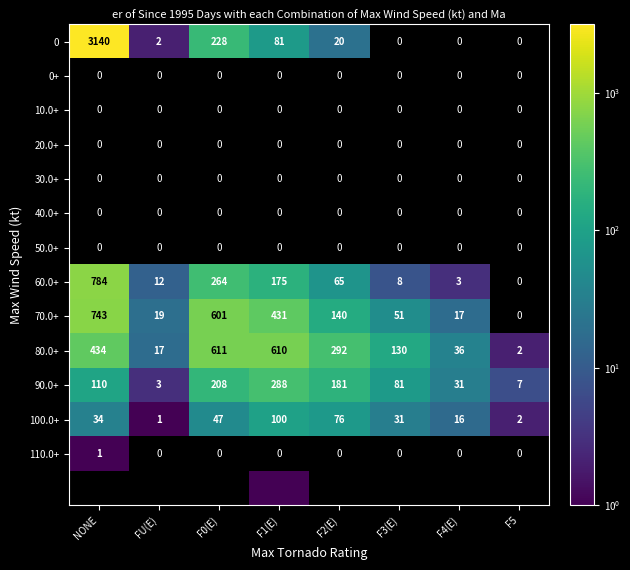

How many data points in 100.0+ are less than 34?

4